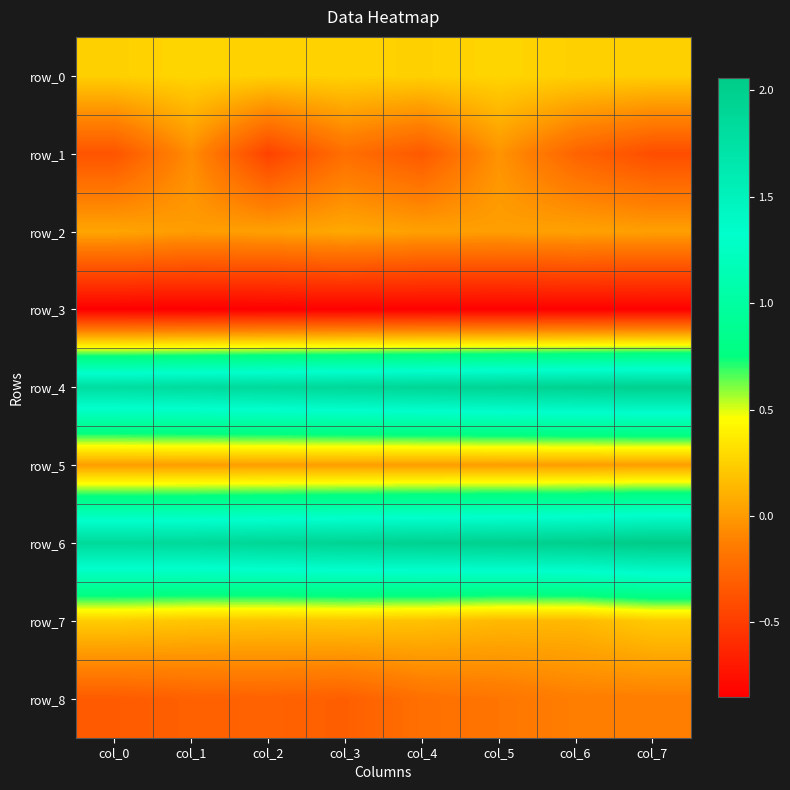

Is it true that row_7 equals 0.3 at col_2?

False